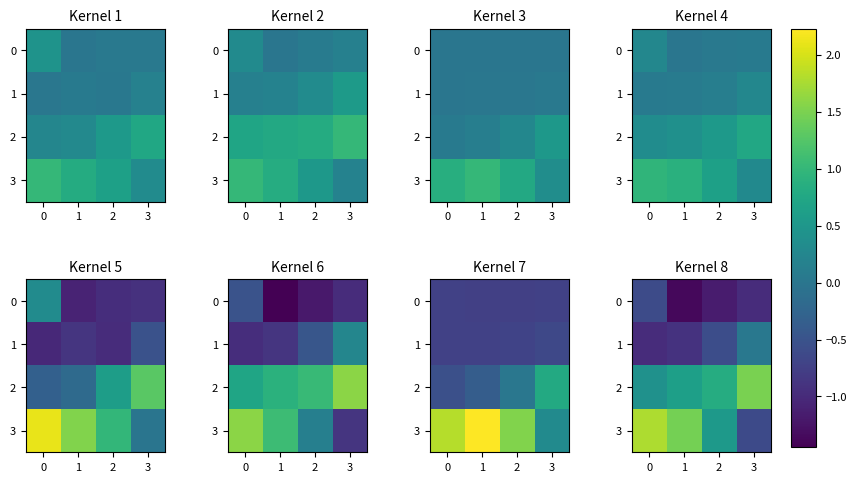

What is the approximate value of 0 at 1?

-1.4